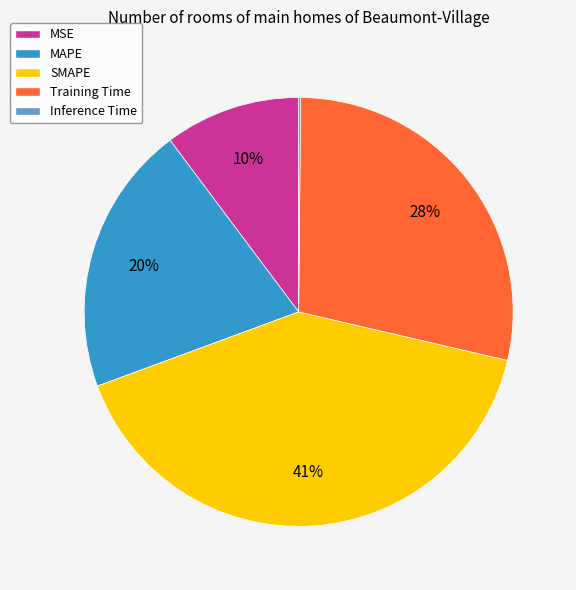

To the nearest percent, what is the difference between the largest and smallest slice percentages?

41%